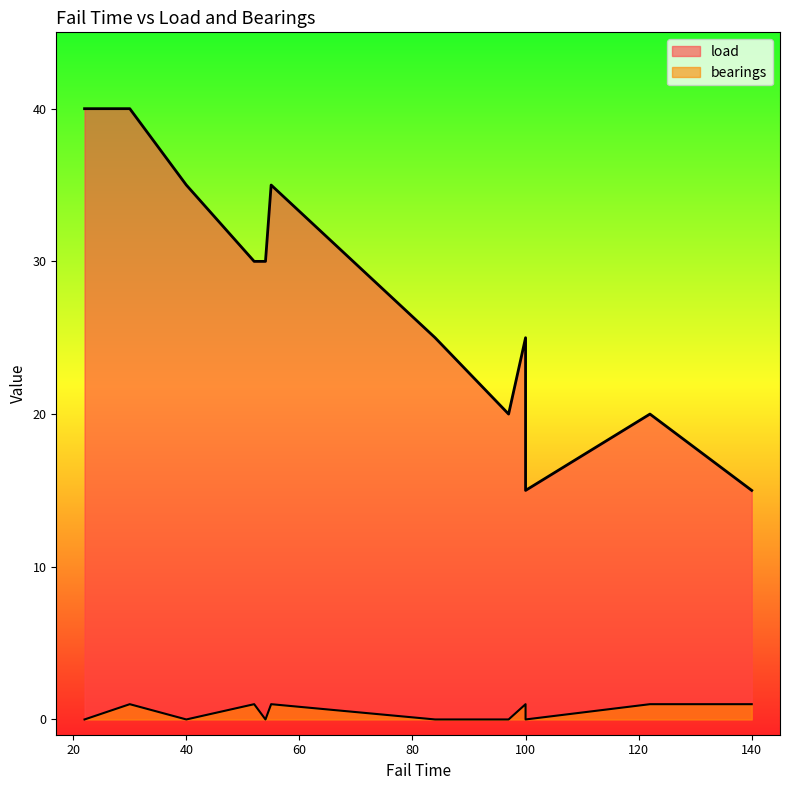

How many values in the load series are below 30?

6